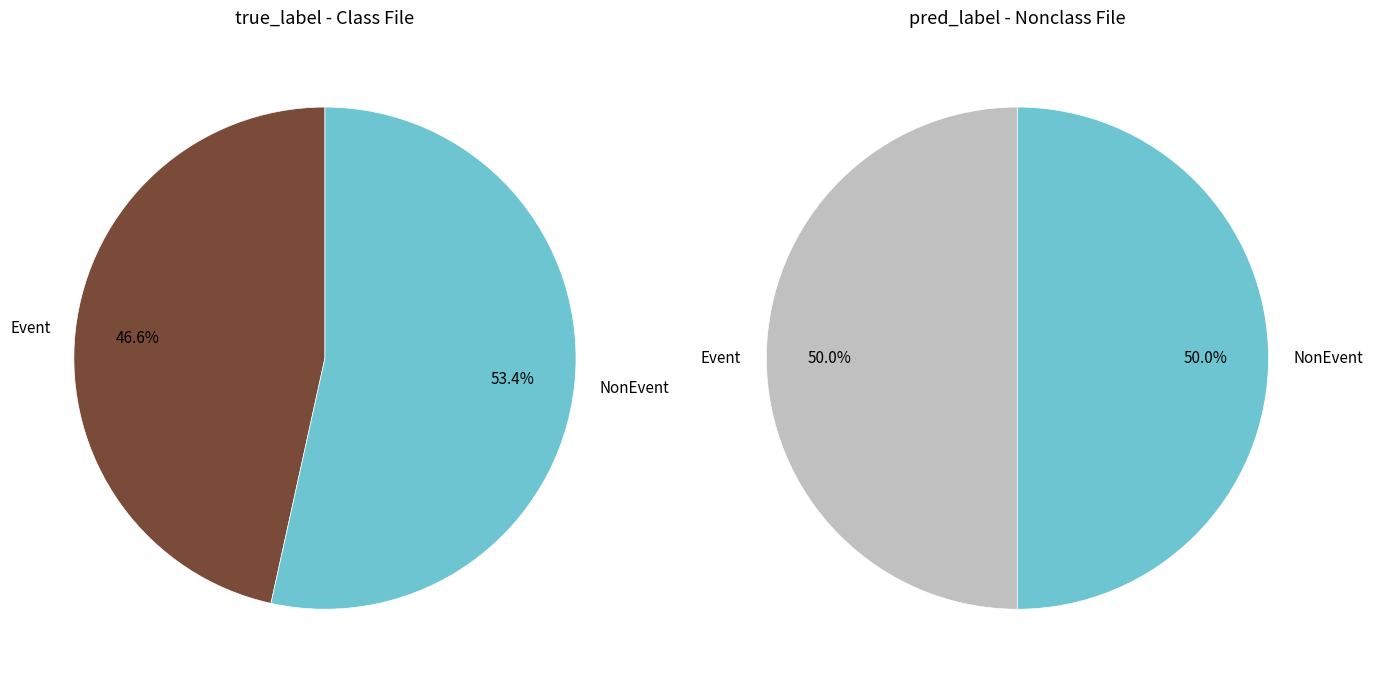

Is there any slice that represents more than half of the pie?

Yes